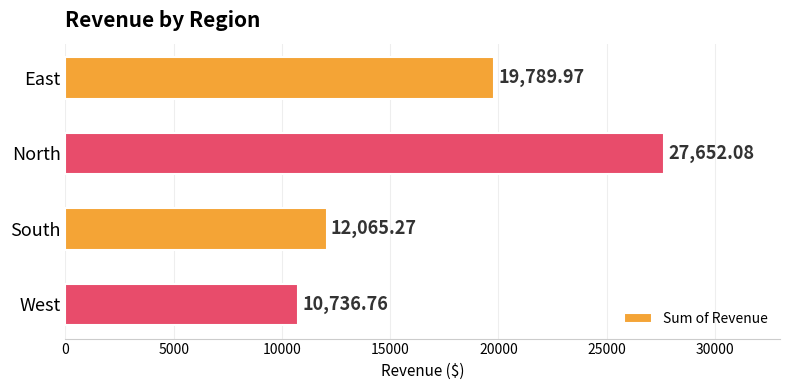

What is the sum of all values?

70244.1